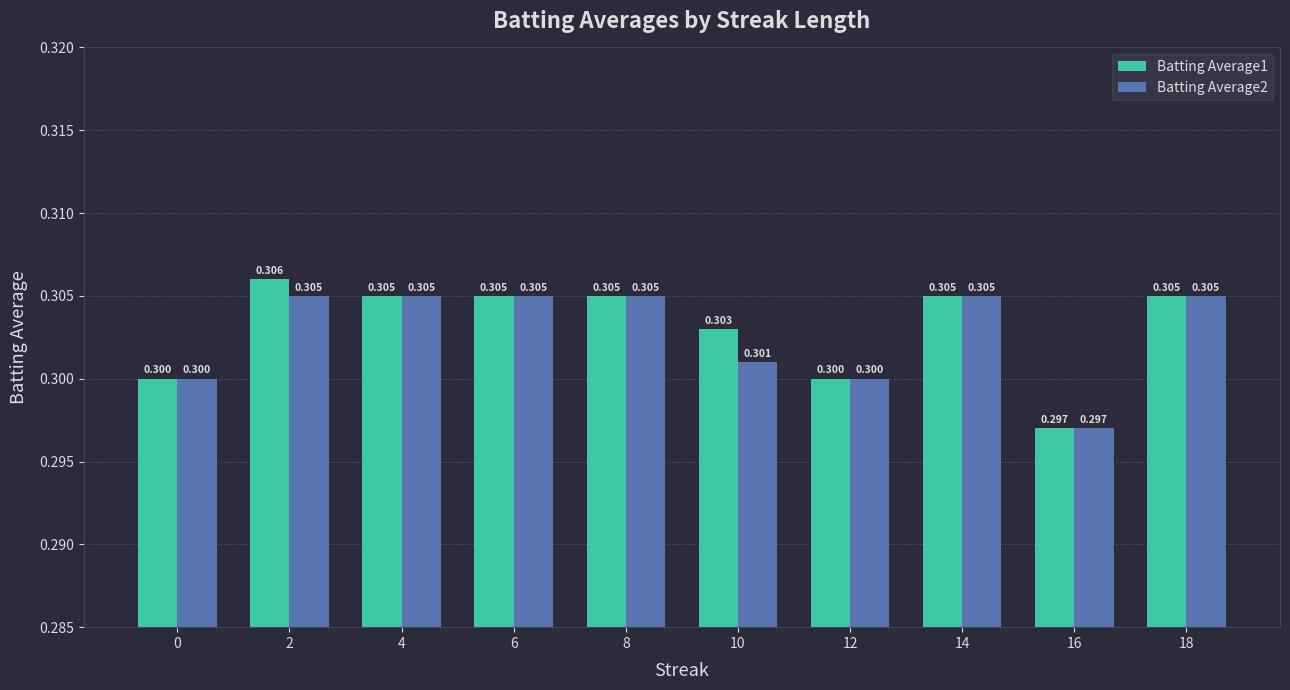

The value of Batting Average2 at 0 is 0.3. True or false?

True